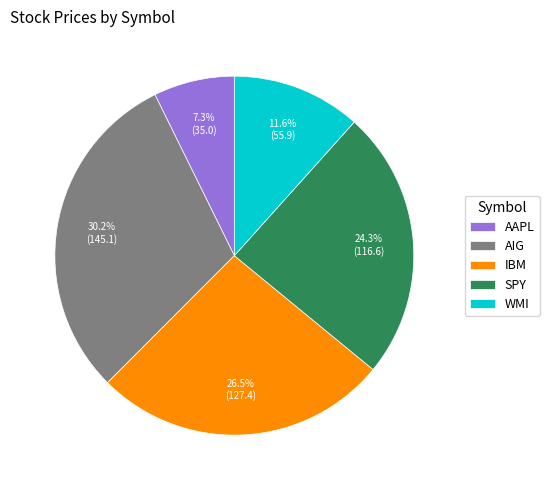

Do AIG and SPY together represent more than half of the pie?

Yes